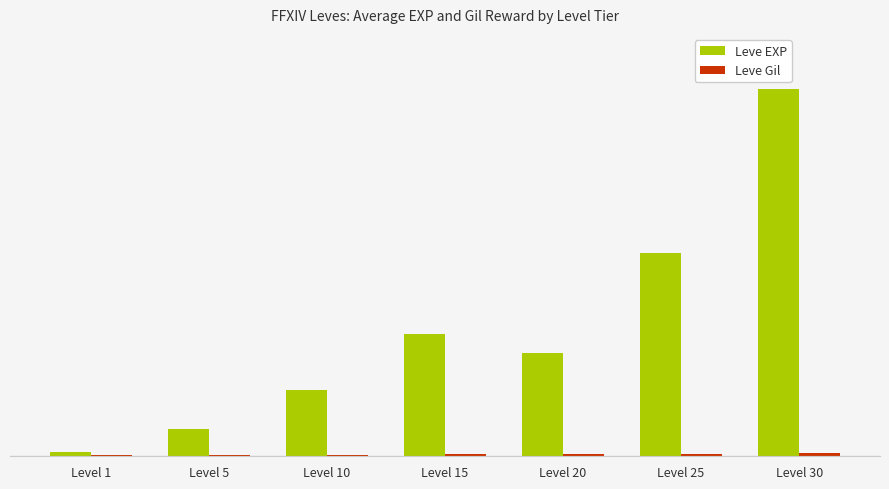

What is the value of the Leve Gil bar at the 4th from the left?

236